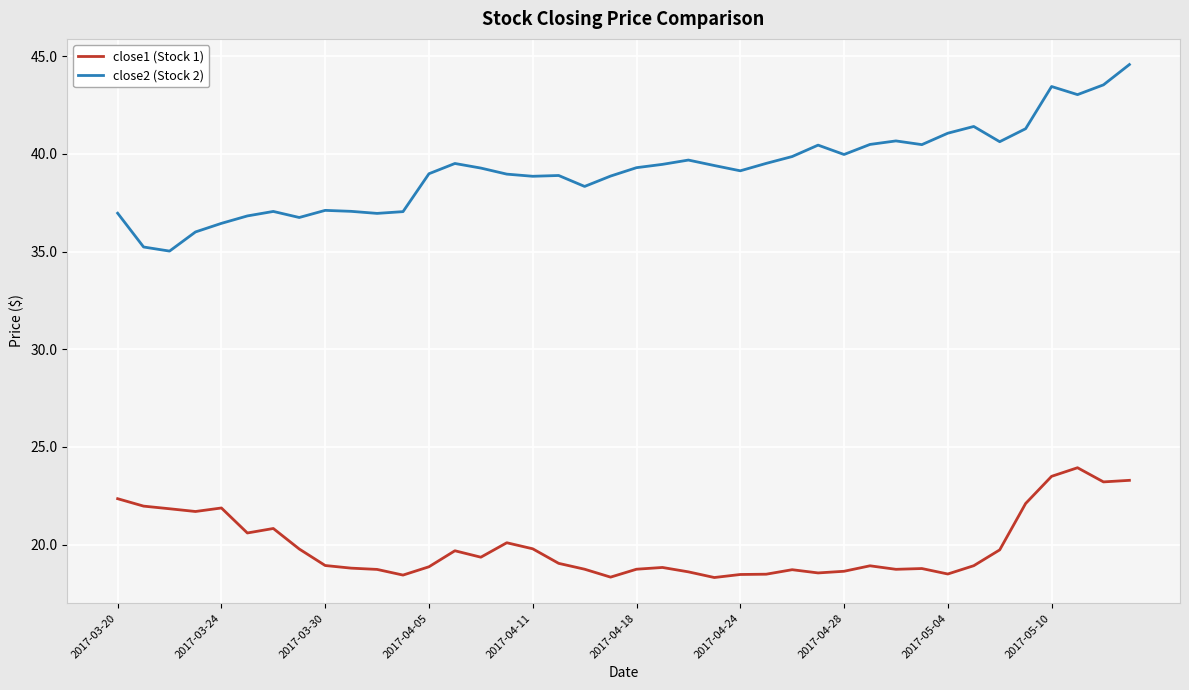

What is the difference between the maximum and minimum values in the close1 (Stock 1) series?

5.6